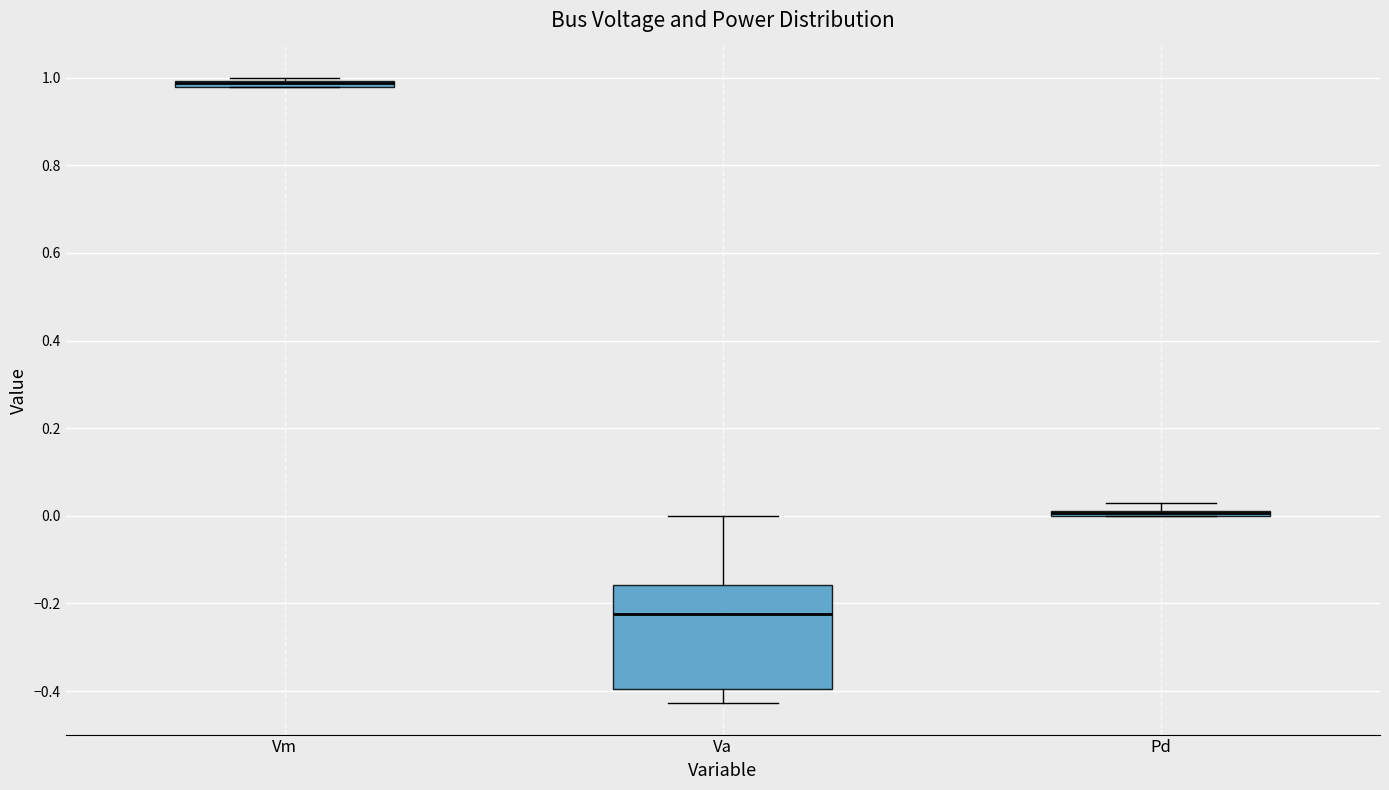

Where is the lower edge of the box for Pd on the y-axis? The values are not printed on the chart, so give them approximately, as read against the axis.

0.00